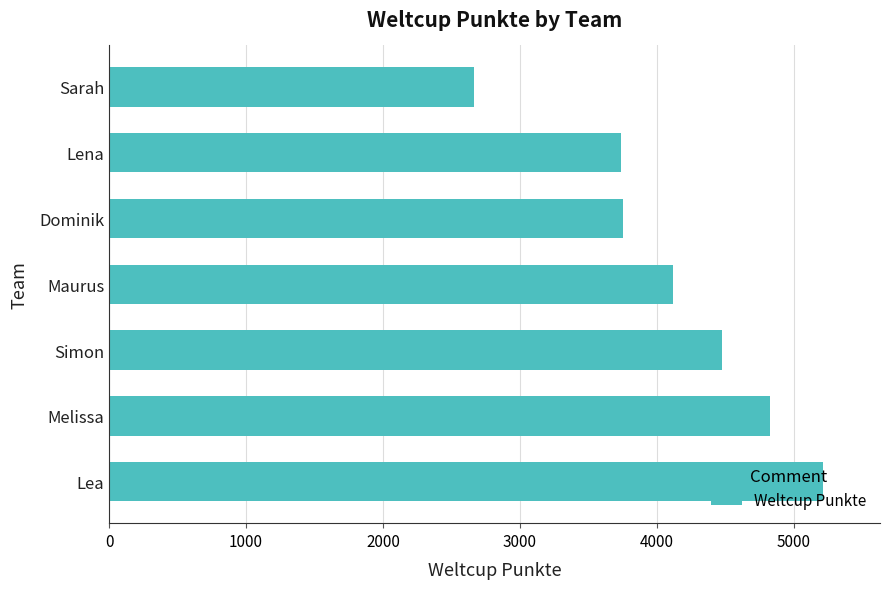

How many bars are there in total?

7